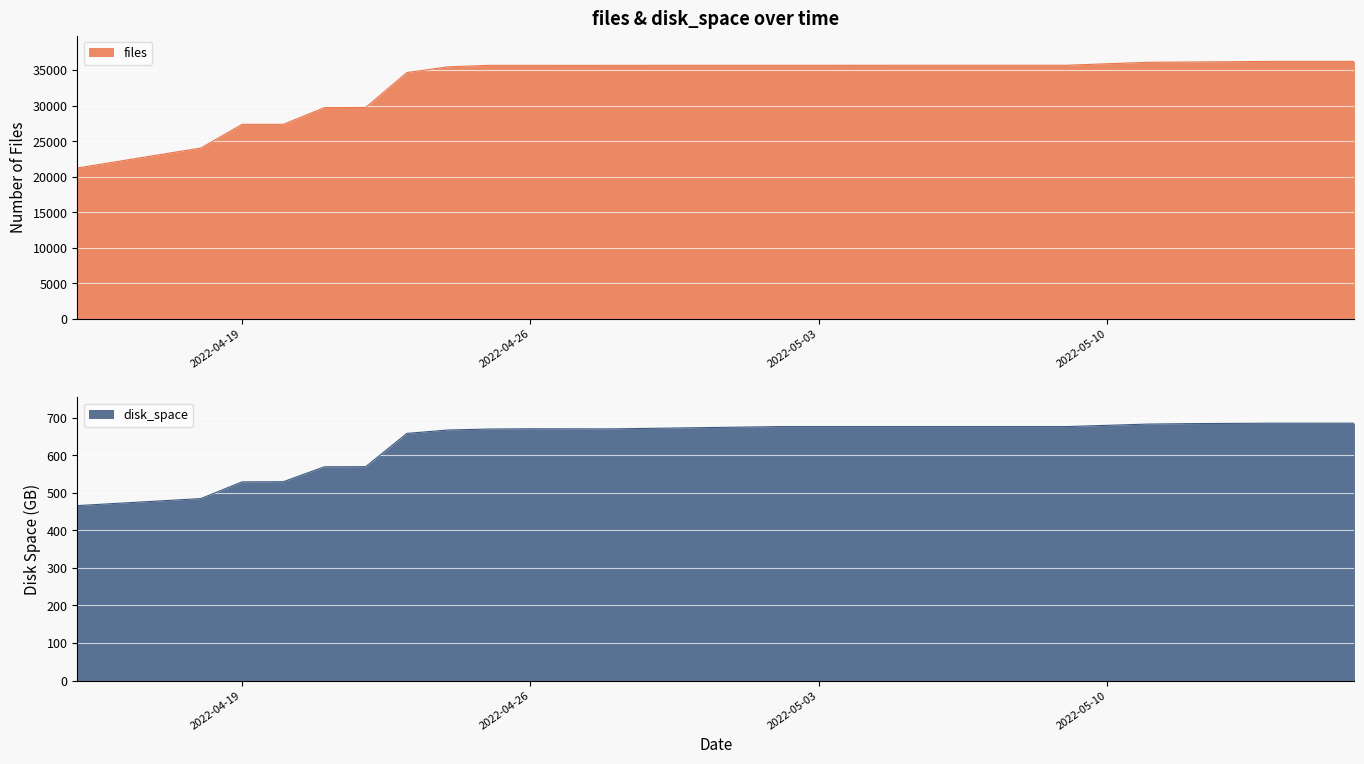

Is the value of disk_space at 2022-05-05 greater than the value of files at 2022-05-05?

No